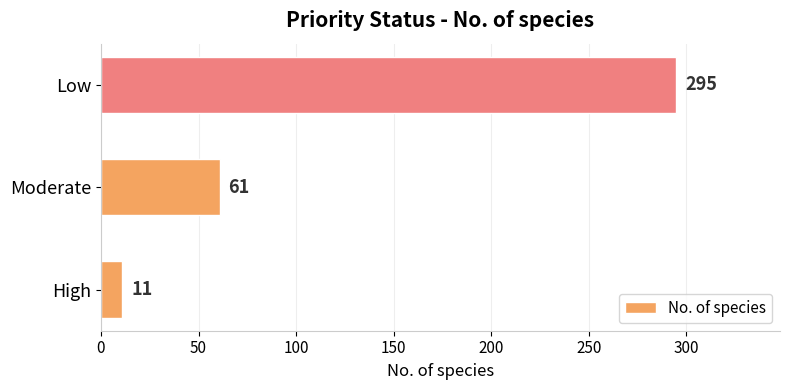

The chart shows a value of 295 at Low. True or false?

True